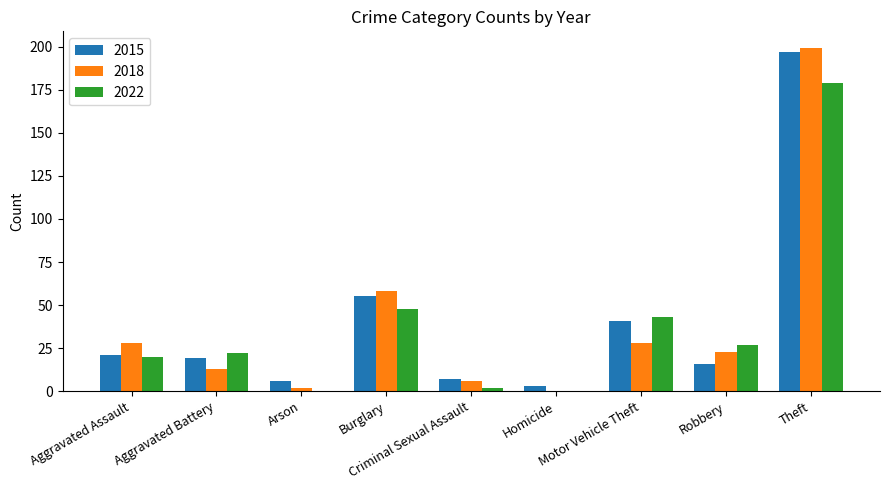

What is the maximum value for 2015?

197